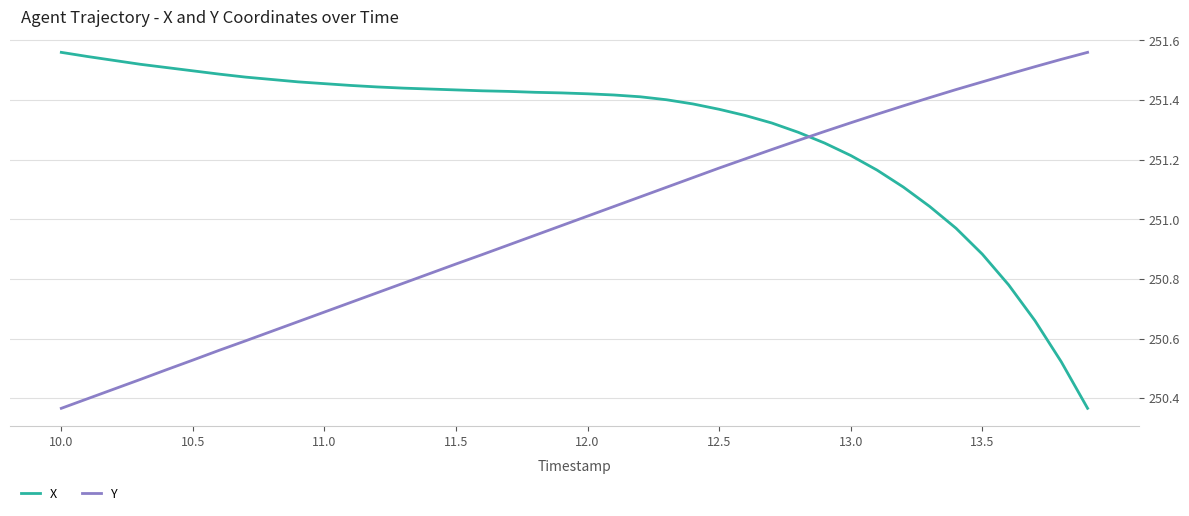

What is the smallest value displayed?

250.4